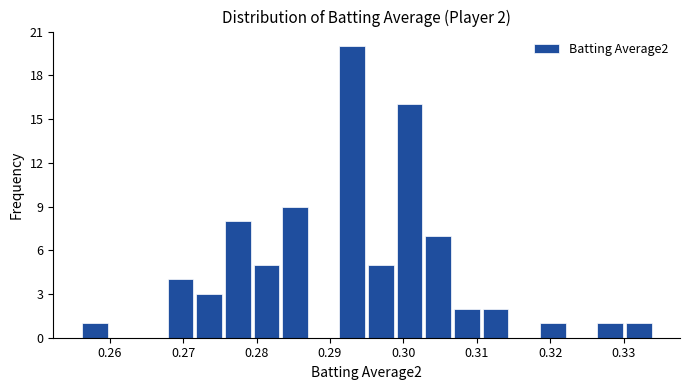

Read against the x-axis, roughly where is the centre of the tallest bar?

0.293